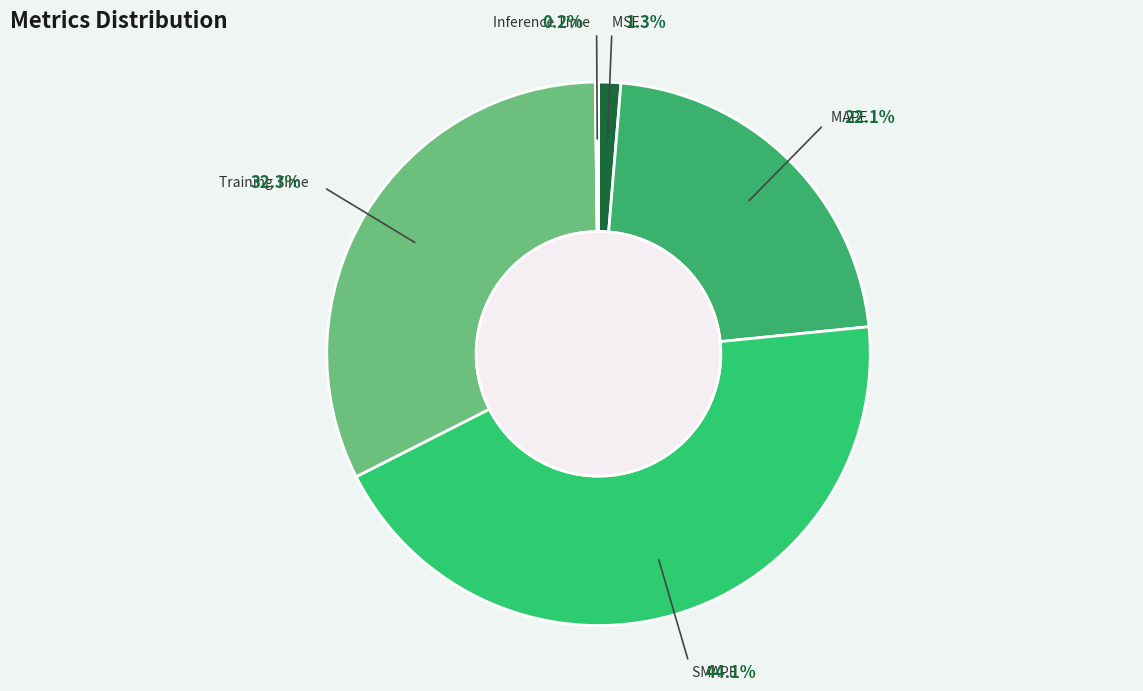

Is it true that Training Time is 44% of the pie?

False